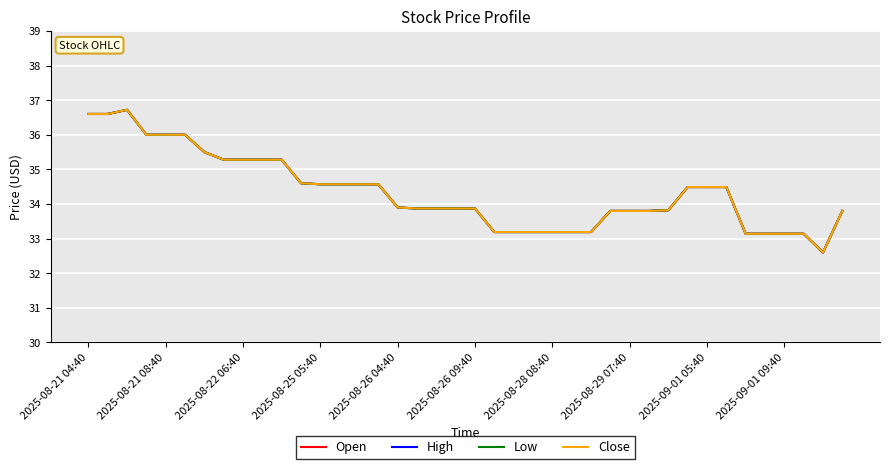

At how many categories does at least one series exceed 35?

11